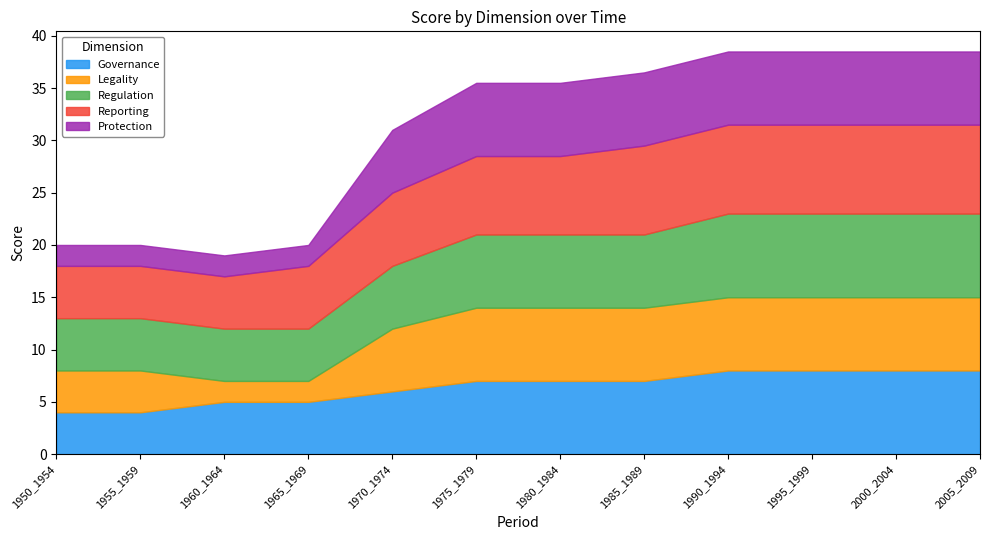

At 1960_1964, list the series in order from largest to smallest.

Governance, Regulation, Reporting, Legality, Protection